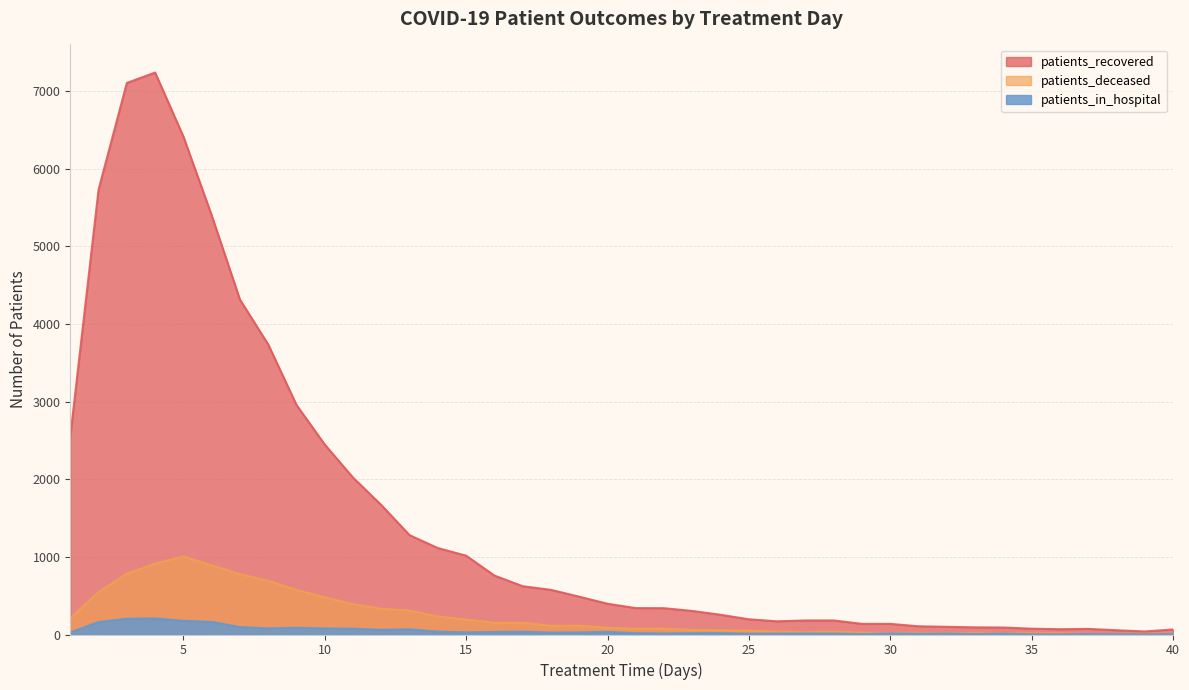

Which category has the lowest value in the patients_recovered series?

39